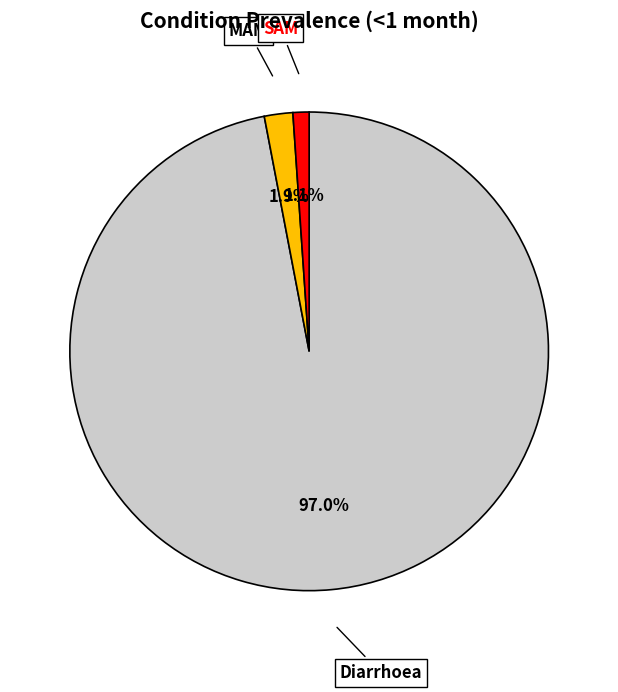

Rank the categories by value from lowest to highest.

SAM, MAM, Diarrhoea